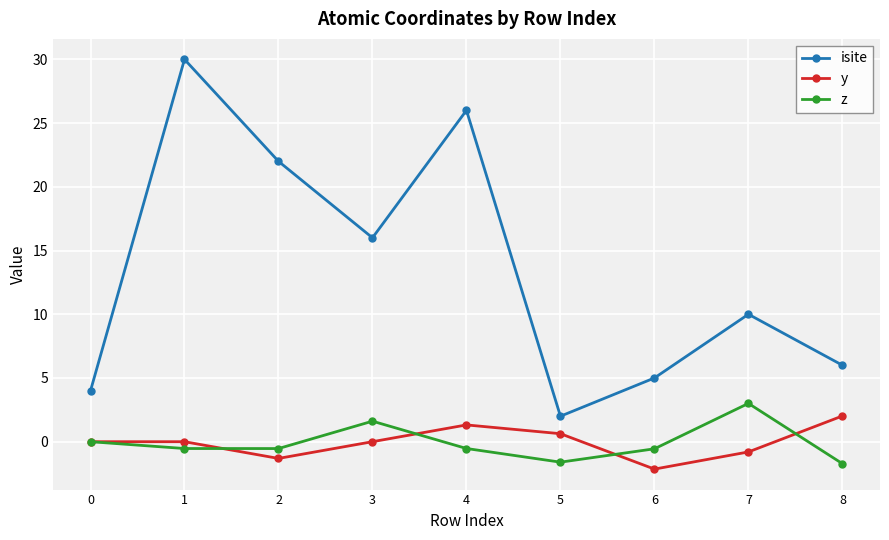

True or false: isite has a value of 26.0 at 4.

True